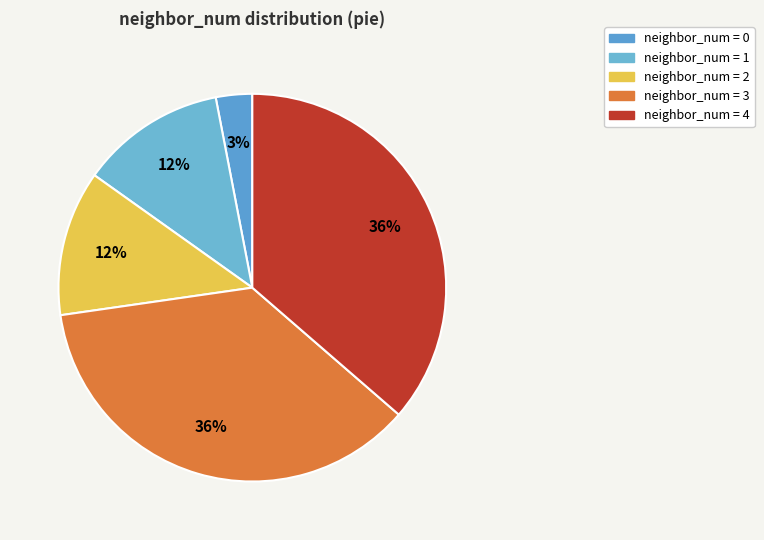

How many segments does this pie chart have?

5